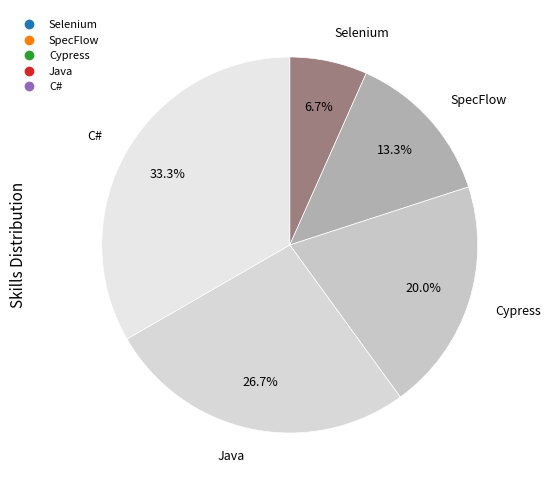

To the nearest percent, what is the difference between the largest and smallest slice percentages?

27%